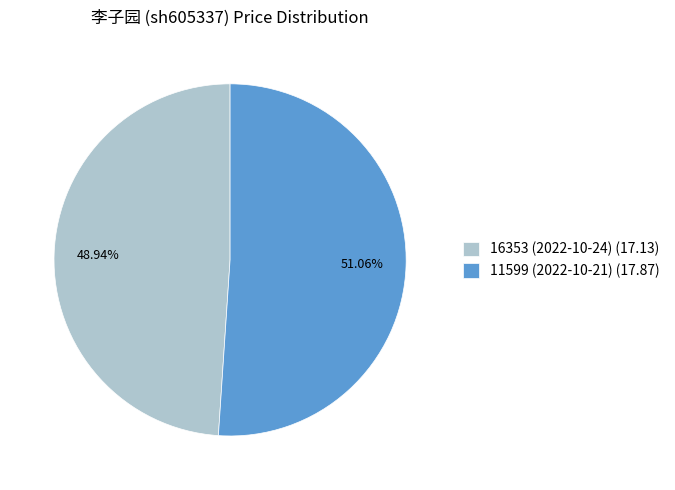

Which slice is the smallest?

16353 (2022-10-24)